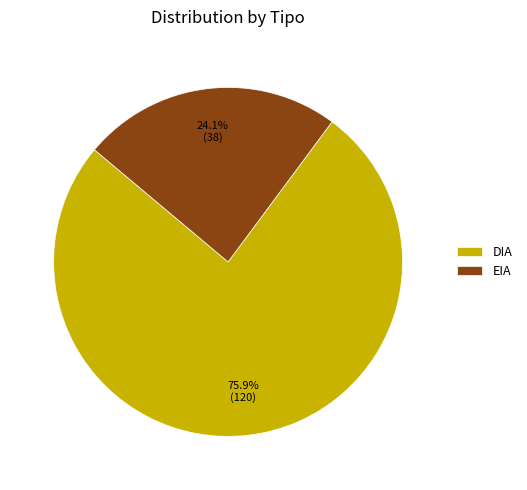

True or false: EIA accounts for 32% of the total.

False